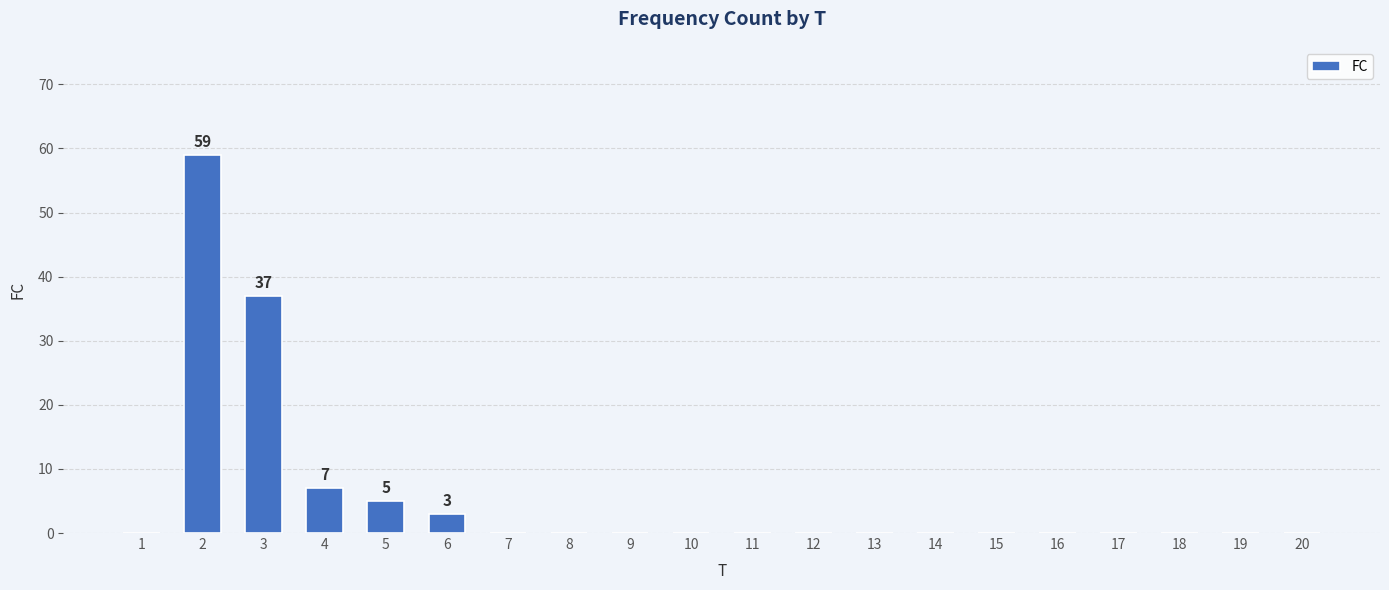

Reading right to left, extract all data points from this chart.

0	0	0	0	0	0	0	0	0	0	0	0	0	0	3	5	7	37	59	0